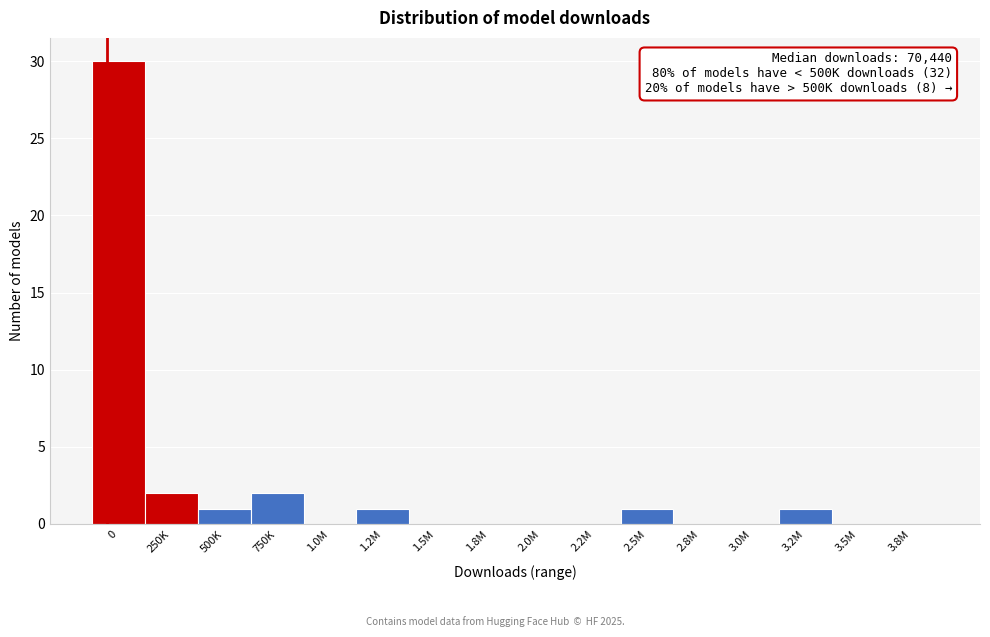

Reading right to left, extract all data points from this chart.

3.8M=0	3.5M=0	3.2M=1	3.0M=0	2.8M=0	2.5M=1	2.2M=0	2.0M=0	1.8M=0	1.5M=0	1.2M=1	1.0M=0	750K=2	500K=1	250K=2	0=30